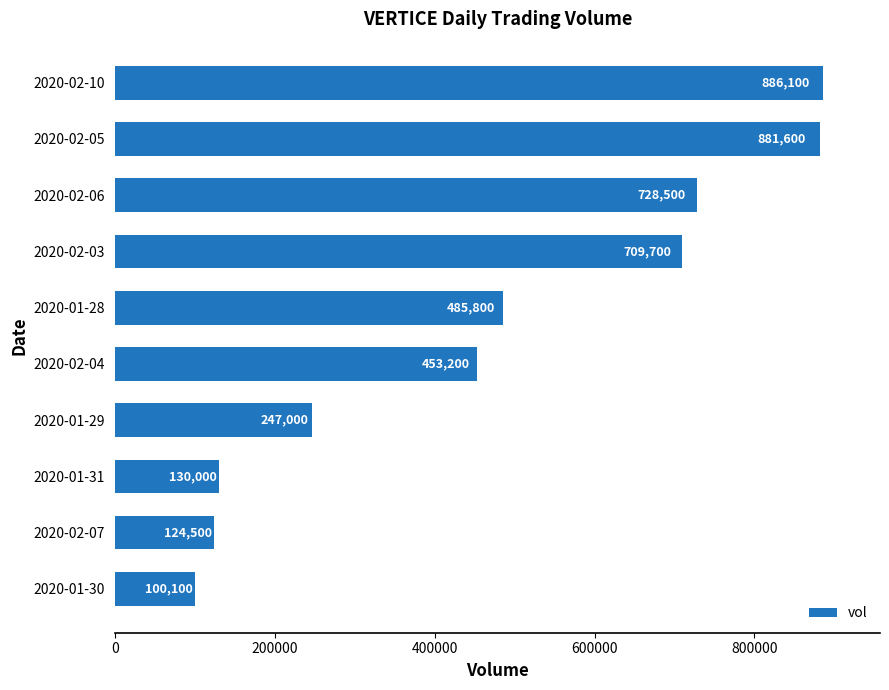

What is the approximate value at 2020-01-28, to the nearest 100?

485800